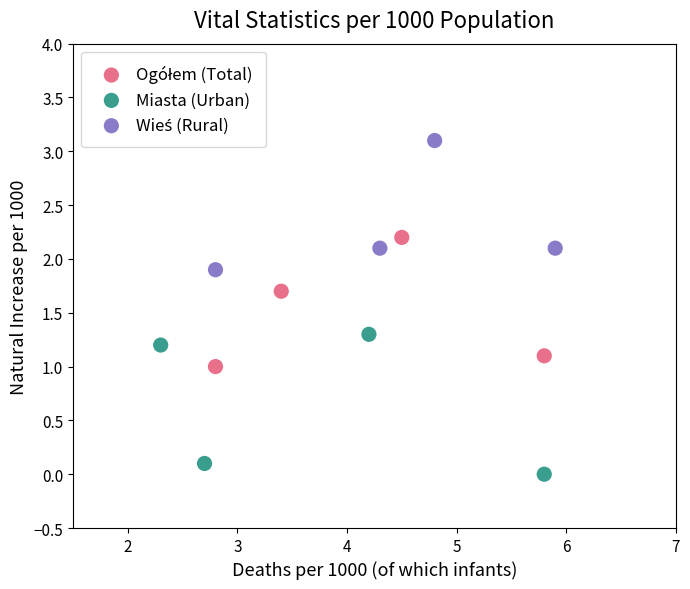

Which series contains the lowest Y value?

Miasta (Urban)